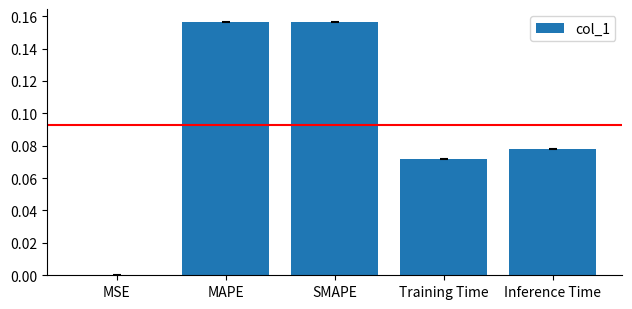

At which label is the value closest to 0?

MSE